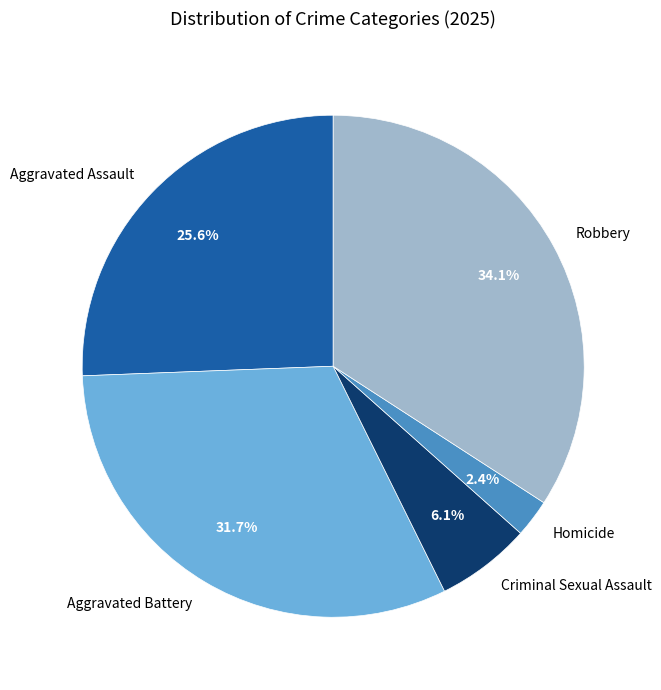

What is the largest slice in the pie chart?

Robbery